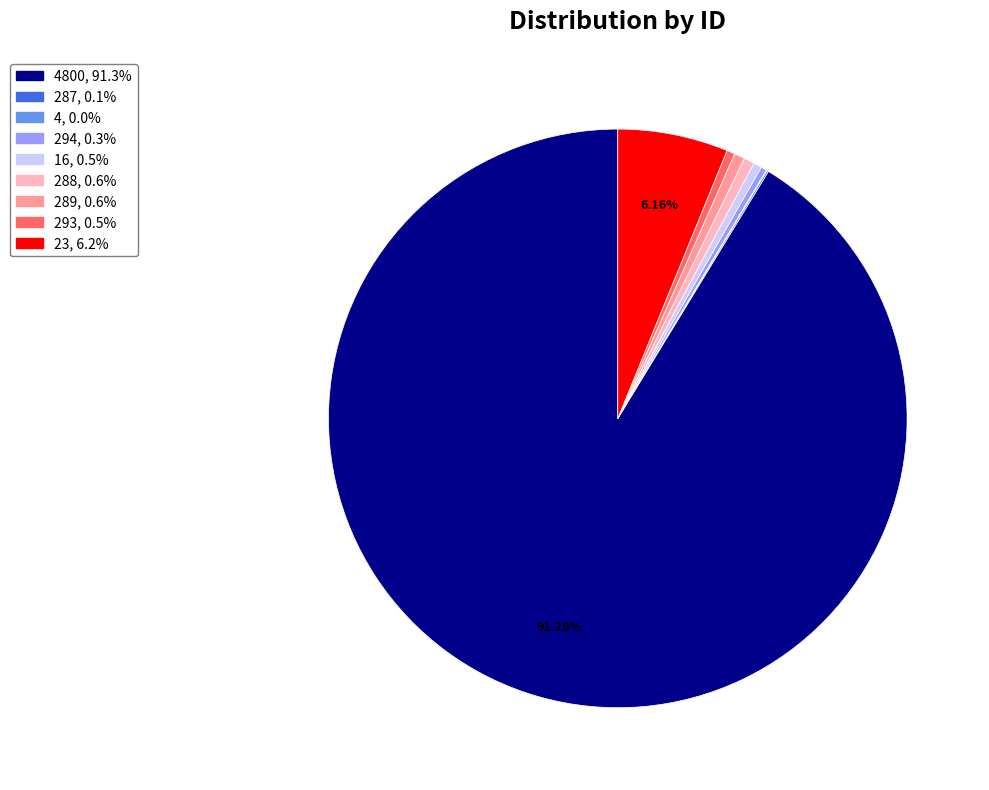

Is there any slice that represents more than half of the pie?

Yes